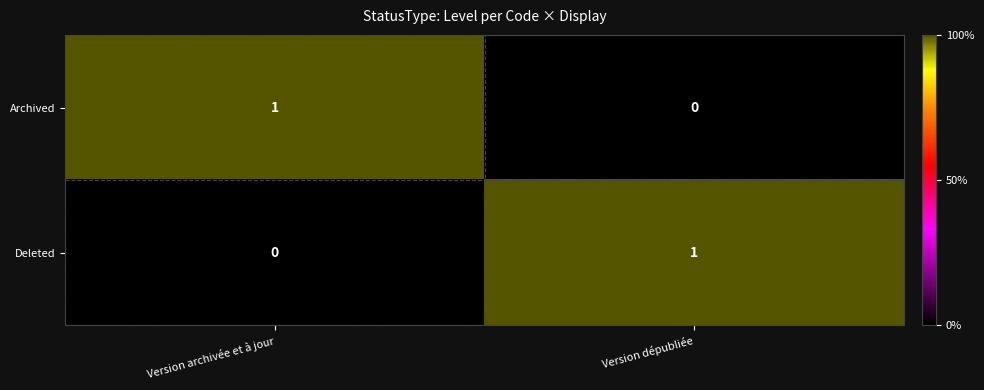

How many positive values does the Deleted series have?

1